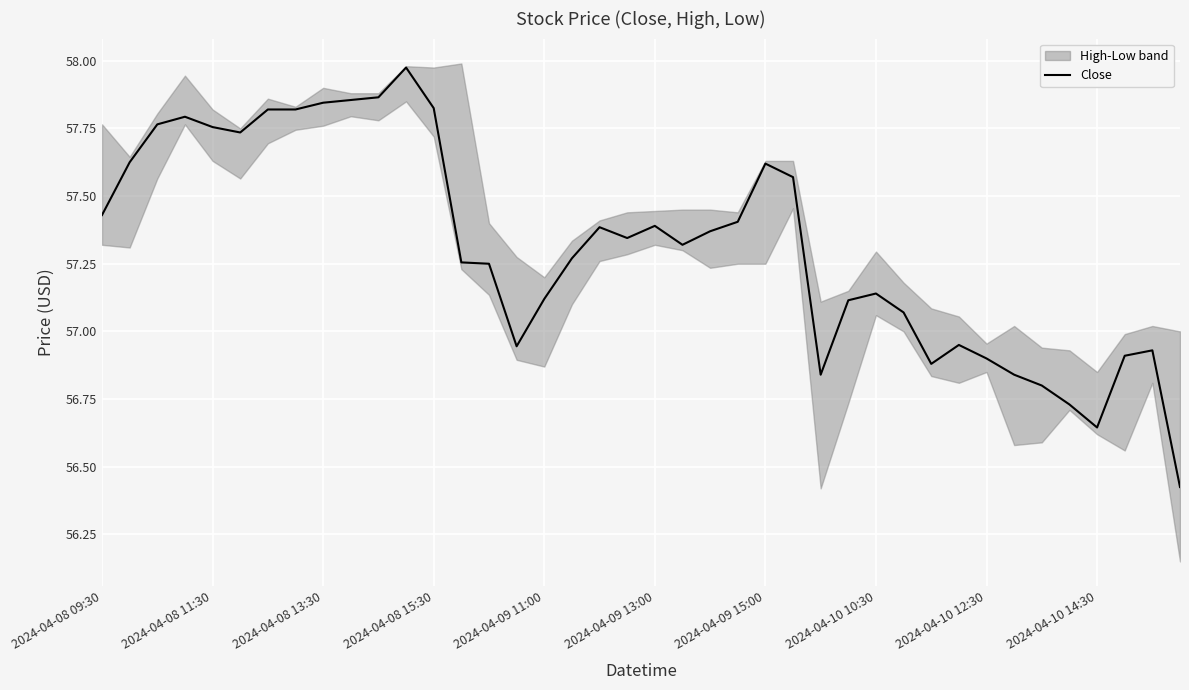

Is it true that Close equals 78.8 at 2024-04-08 15:30?

False